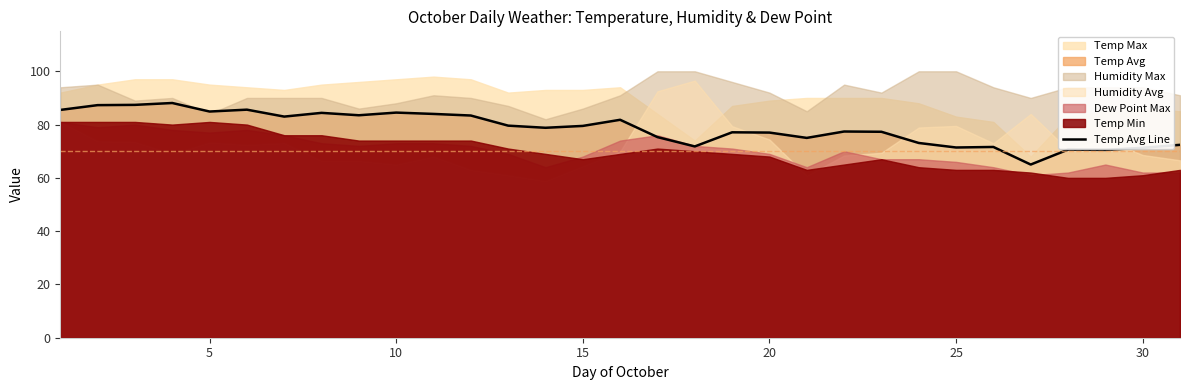

What is the minimum value for Temp Avg Line?

65.0